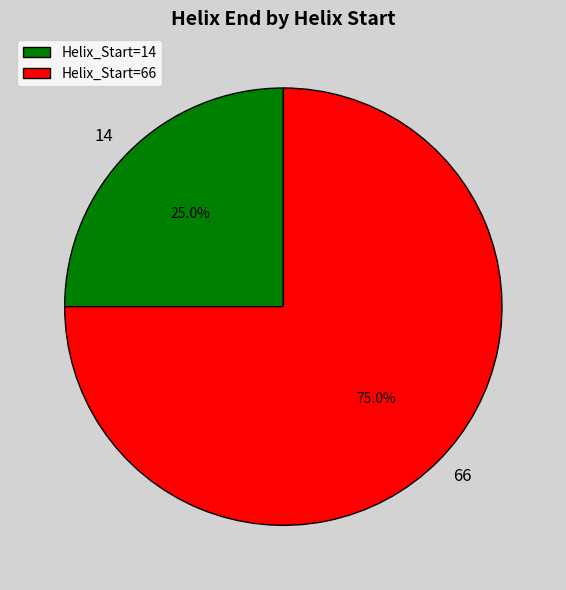

Is it true that 66 is 75% of the pie?

True